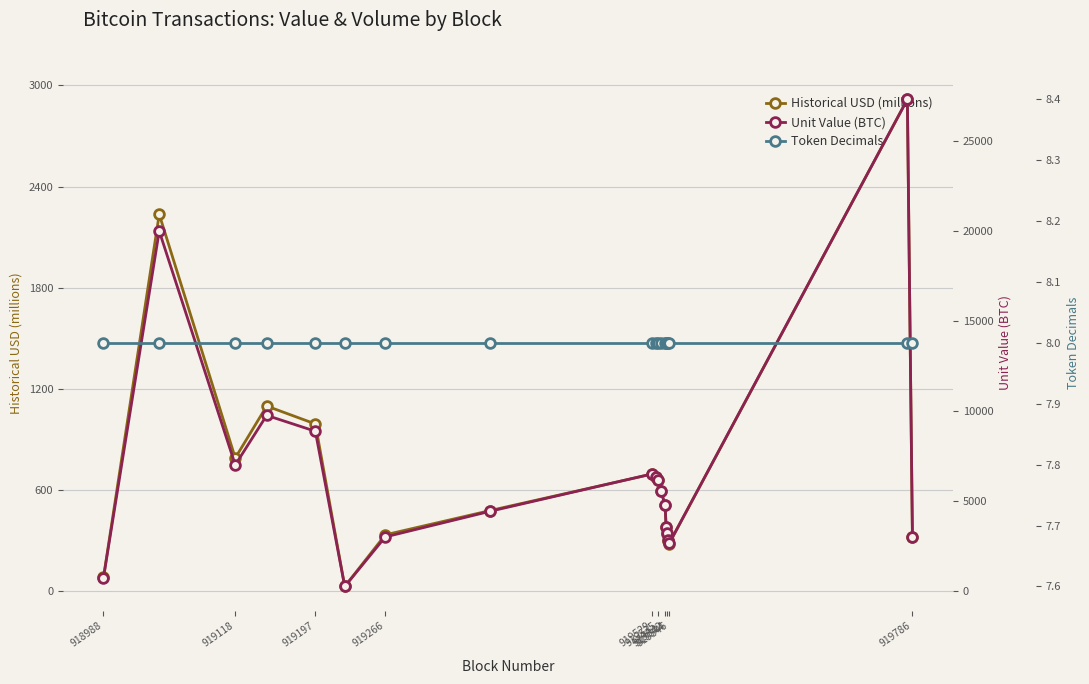

What is the highest value of the Historical USD (millions) series?

2917.0